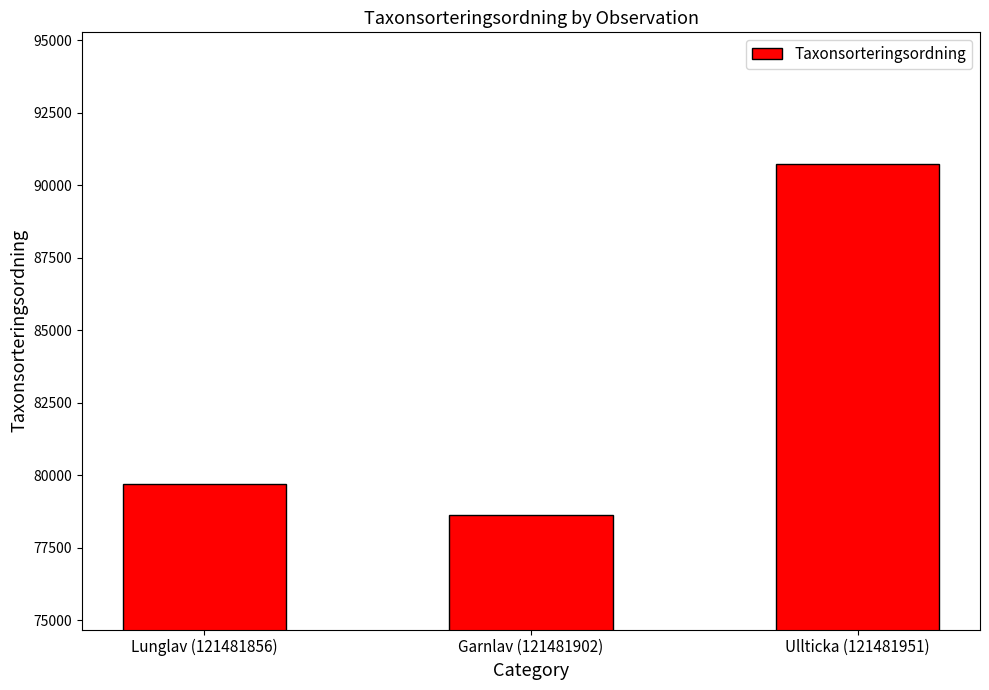

Reading left to right, transcribe all the data shown in this chart.

79697	78616	90728